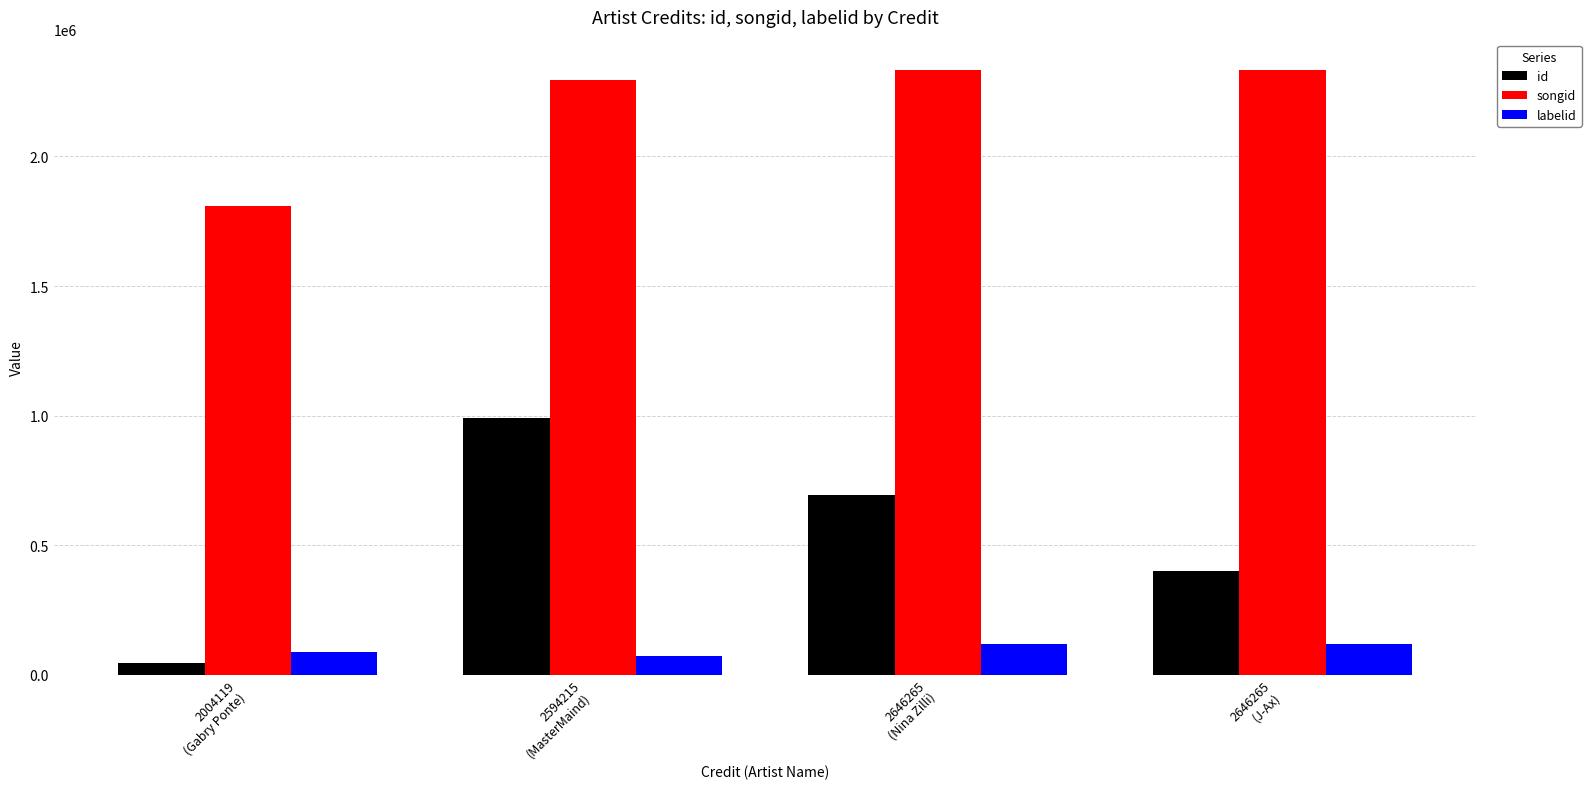

What are all the series names shown in the legend?

id, songid, labelid